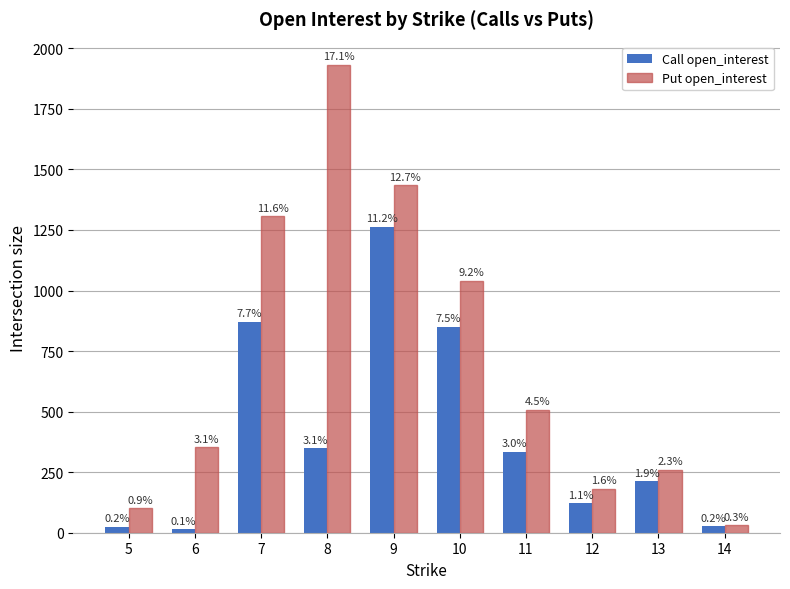

How many bars are there in each group?

2